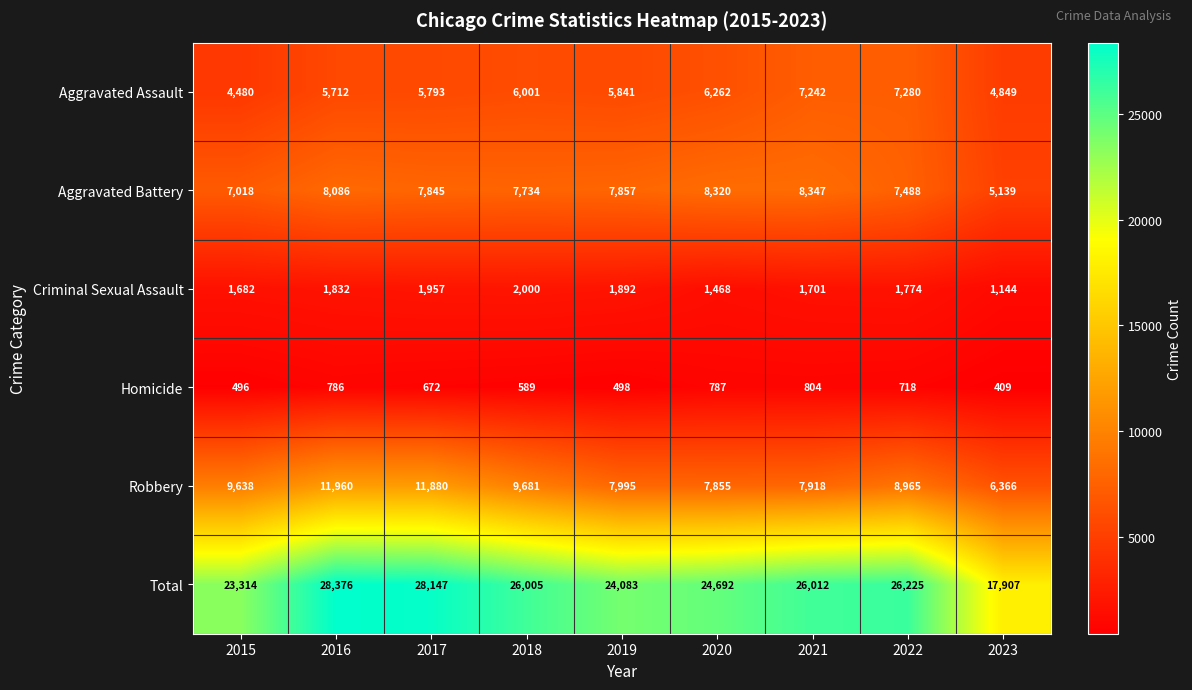

What is the maximum value shown in the chart?

28376